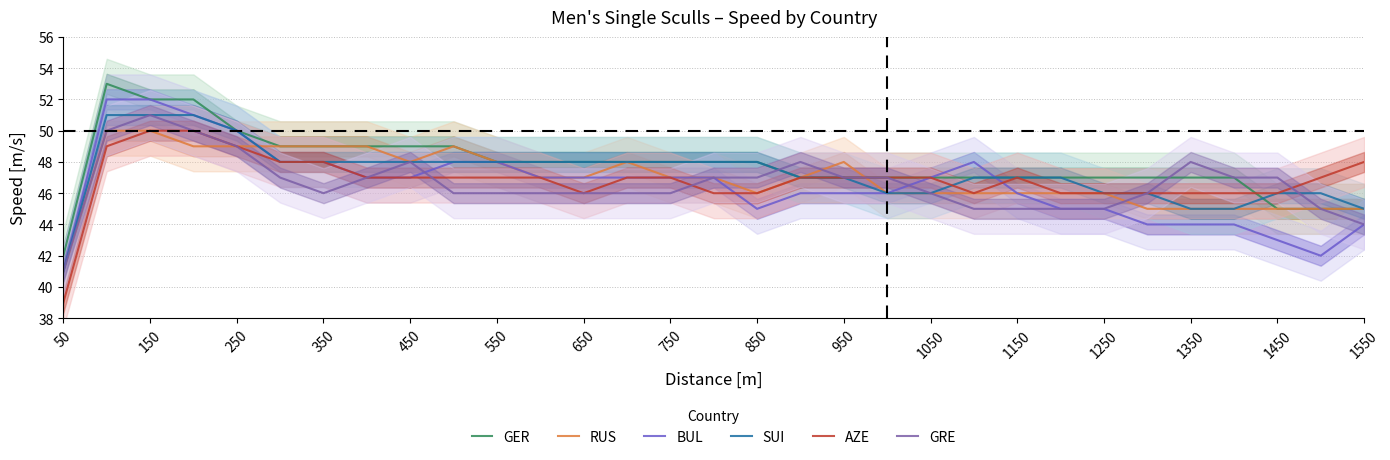

True or false: GRE has a value of 31 at 250.

False